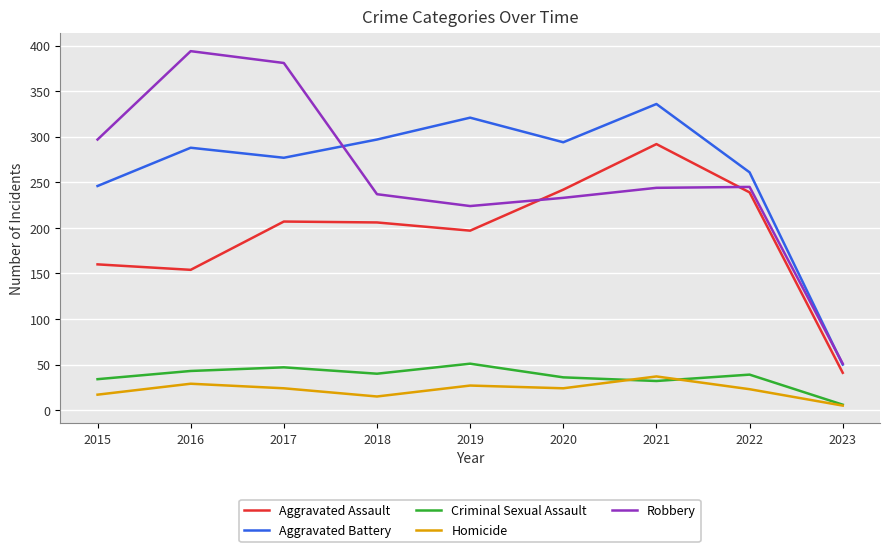

Where is Aggravated Assault nearest to the value 166?

2015